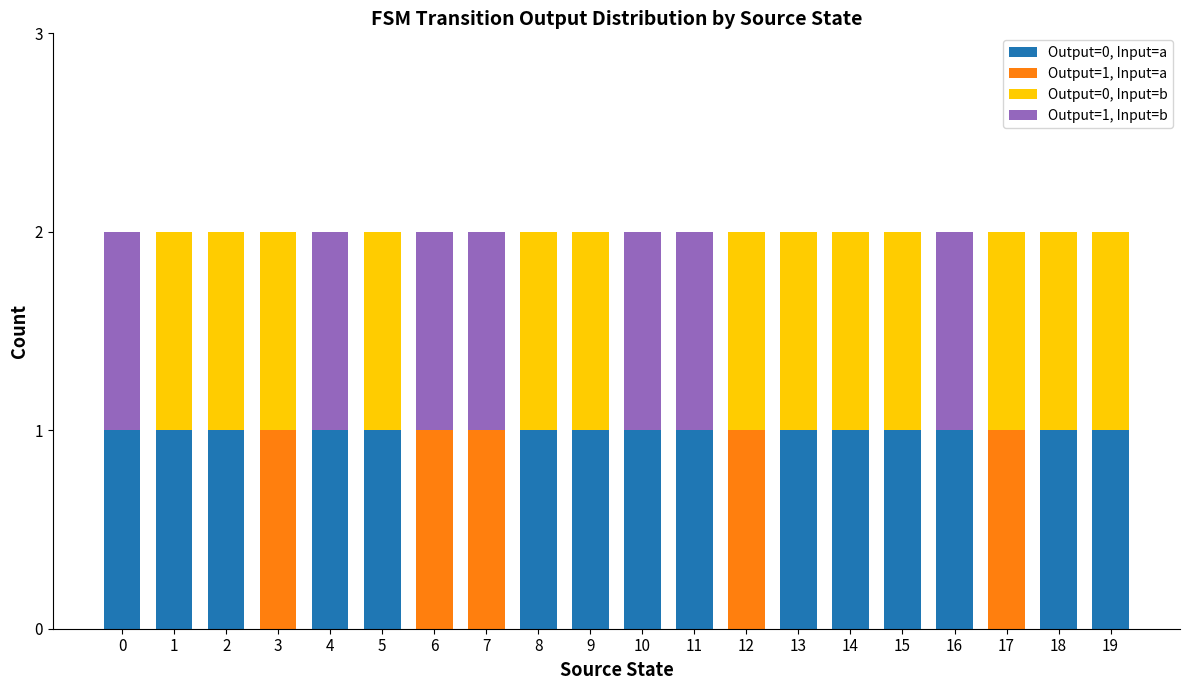

Count the number of data series in this chart.

4